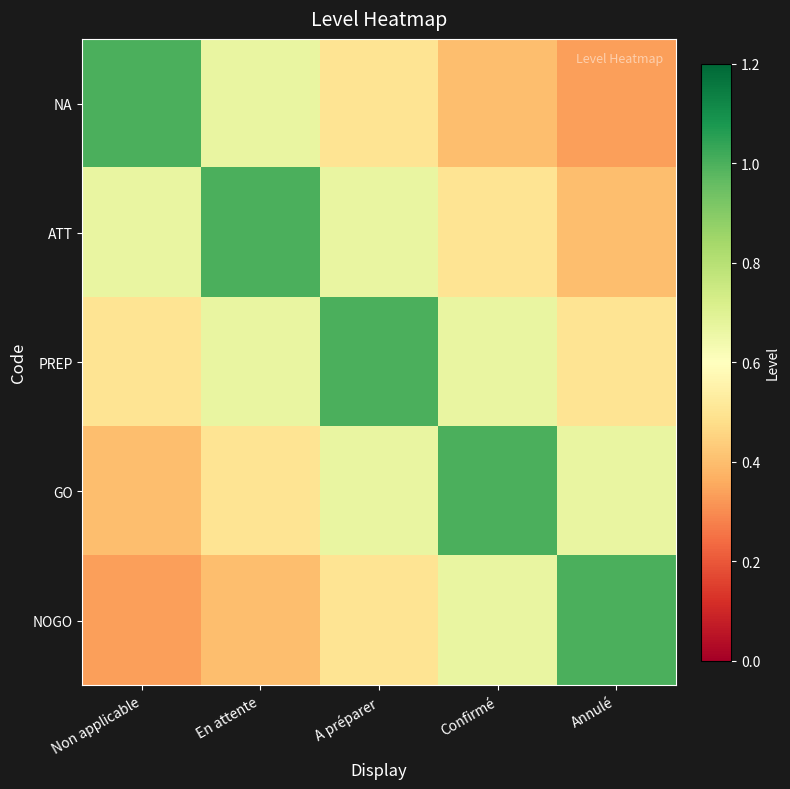

Reading right to left, list all the values displayed in this chart.

NA: Annulé=0.3	Confirmé=0.4	A préparer=0.5	En attente=0.7	Non applicable=1.0
ATT: Annulé=0.4	Confirmé=0.5	A préparer=0.7	En attente=1.0	Non applicable=0.7
PREP: Annulé=0.5	Confirmé=0.7	A préparer=1.0	En attente=0.7	Non applicable=0.5
GO: Annulé=0.7	Confirmé=1.0	A préparer=0.7	En attente=0.5	Non applicable=0.4
NOGO: Annulé=1.0	Confirmé=0.7	A préparer=0.5	En attente=0.4	Non applicable=0.3